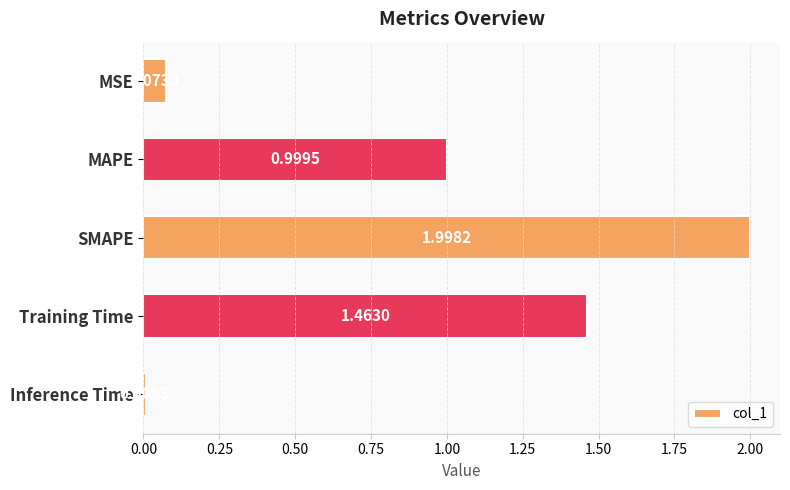

Which label corresponds to the smallest value in the chart?

Inference Time